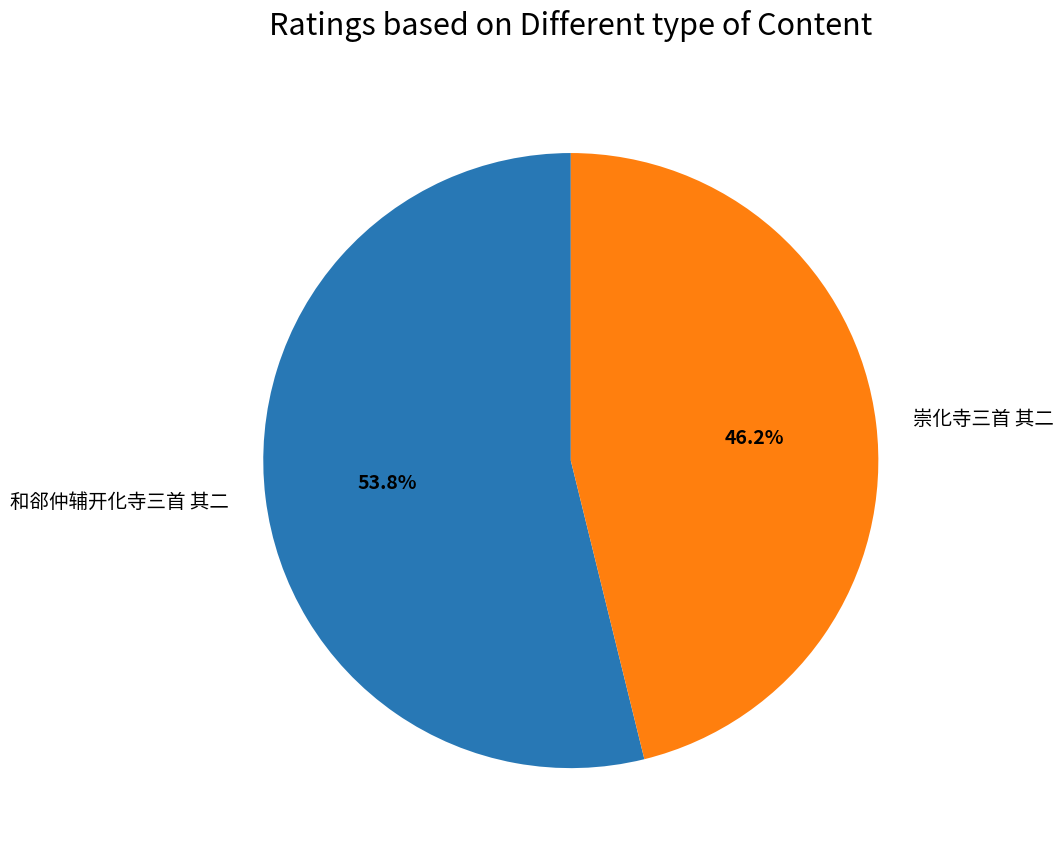

To the nearest percent, what percentage of the pie is 和郤仲辅开化寺三首 其二?

54%